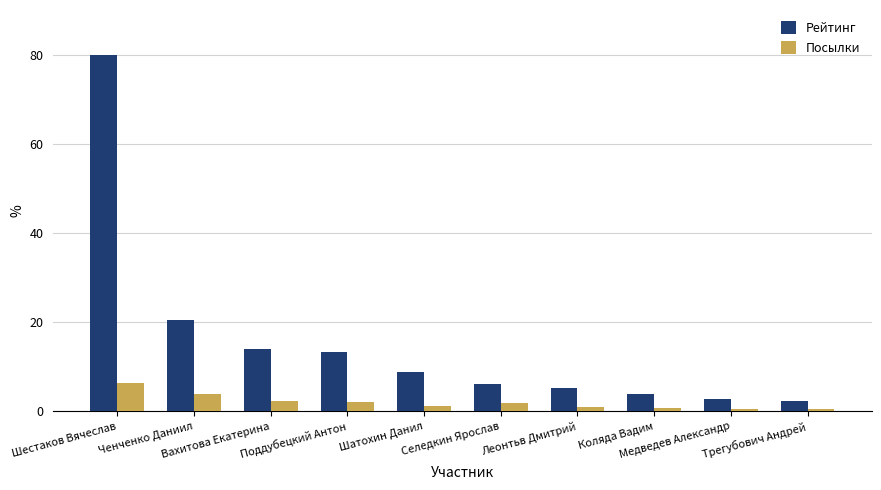

How many bars are there in each group?

2